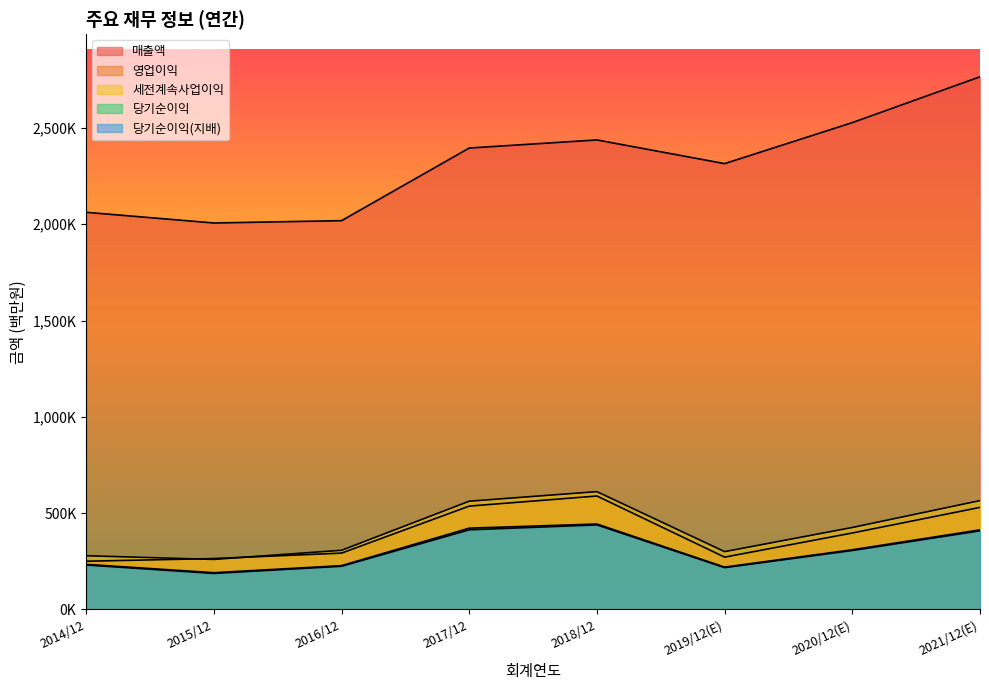

At which label is 세전계속사업이익 closest to 435605?

2020/12(E)